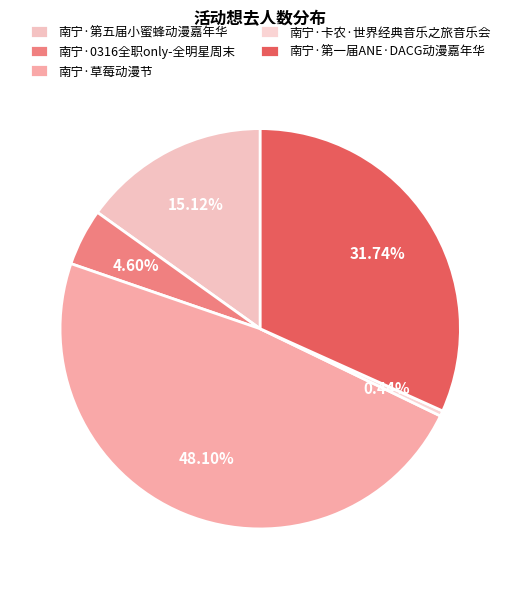

Is 南宁·草莓动漫节 the majority of the pie?

No